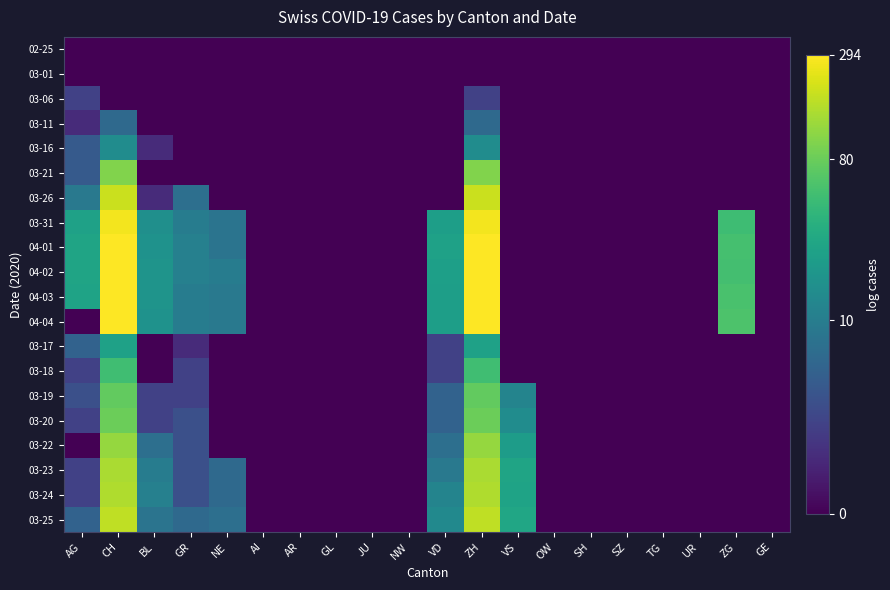

What is the total value across all series at GR?

24.6